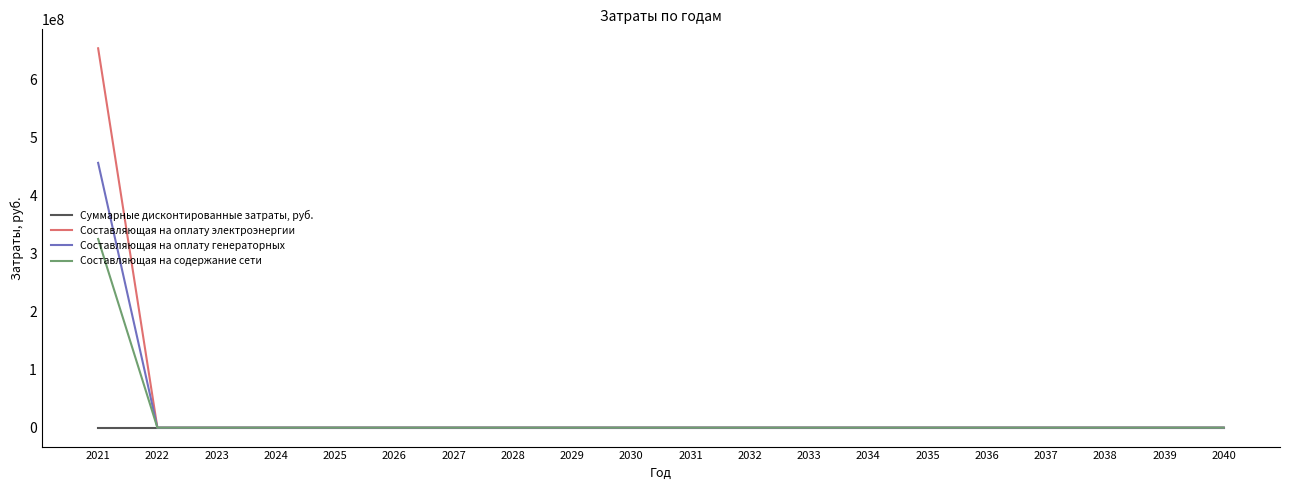

List the series in order of their peak value, lowest first.

Суммарные дисконтированные затраты, руб., Составляющая на содержание сети, Составляющая на оплату генераторных, Составляющая на оплату электроэнергии